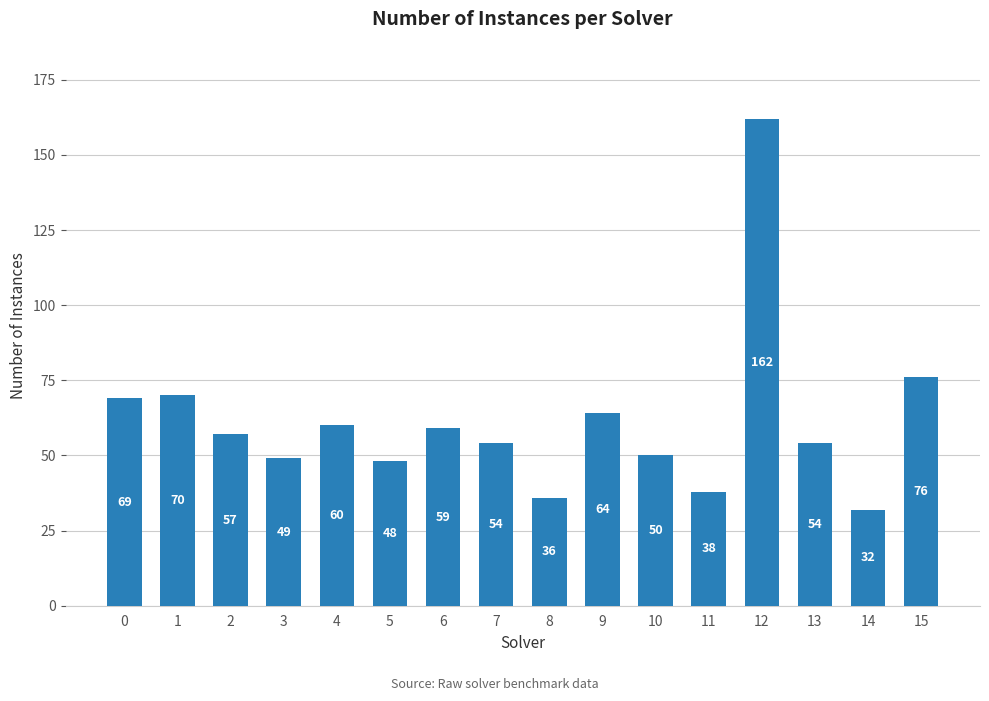

How many categories are shown in the chart?

16